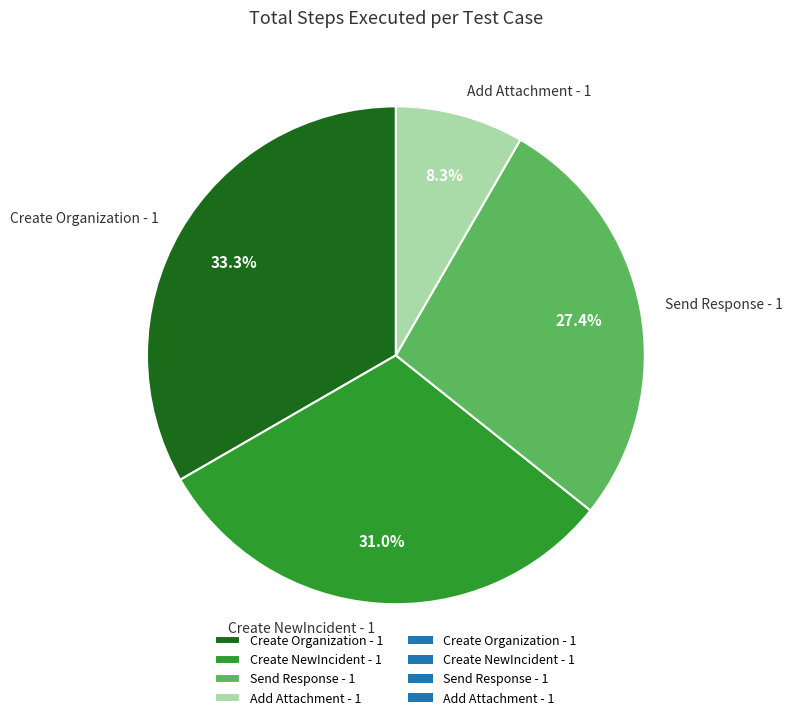

To the nearest percent, what percentage of the pie is Add Attachment - 1?

8%